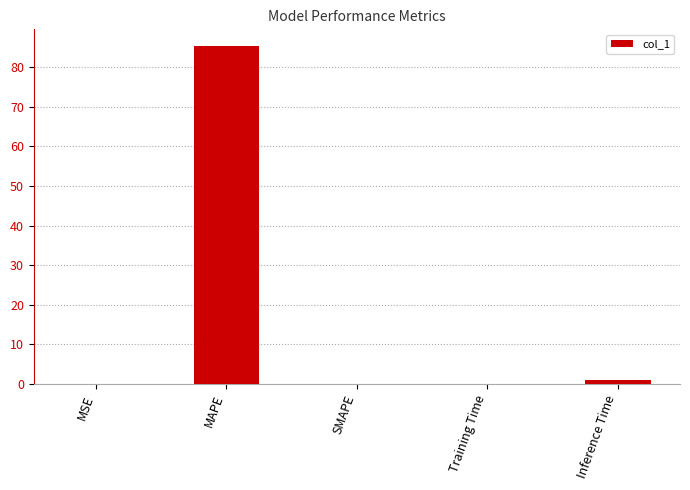

What is the sum of all values?

86.5